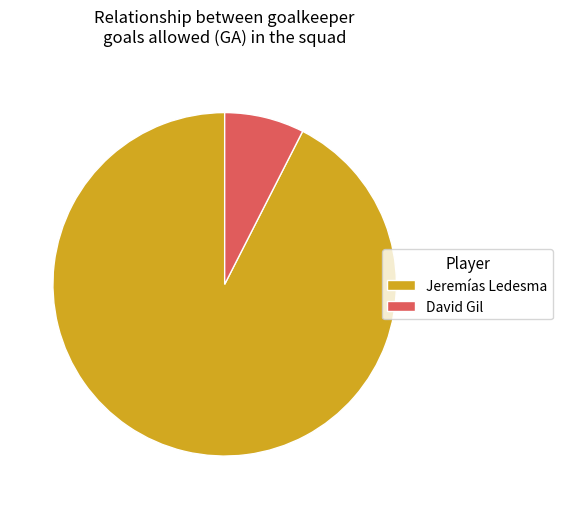

Which slice represents more than half of the pie?

Jeremías Ledesma